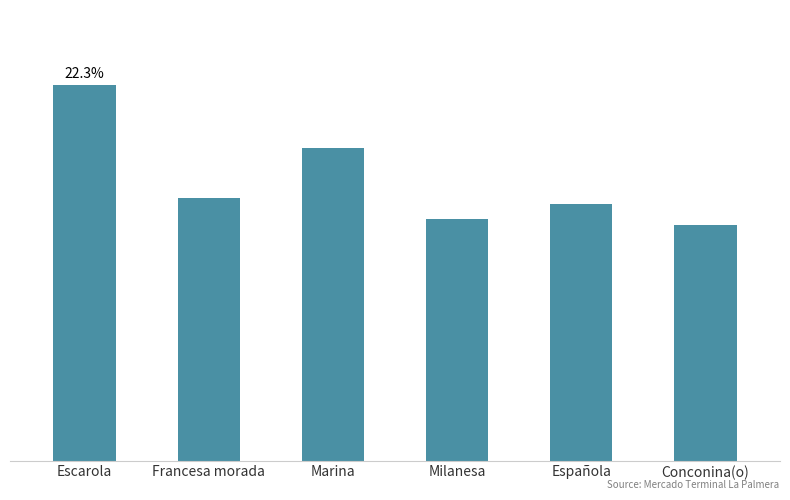

Read the value at Española.

288